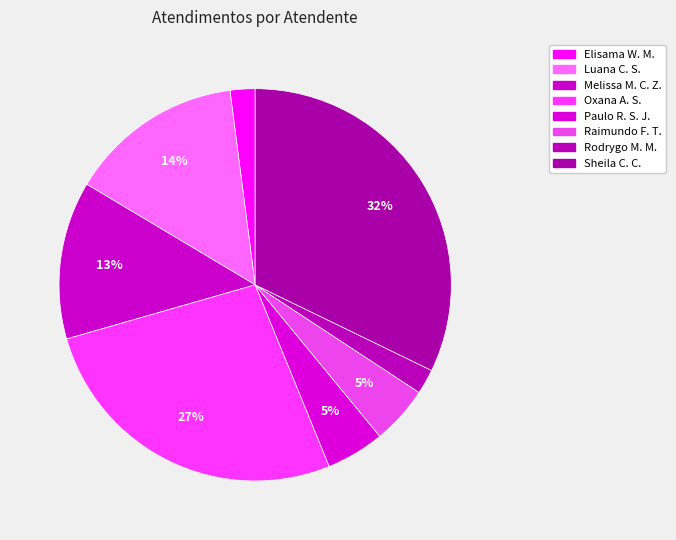

How many segments does this pie chart have?

8